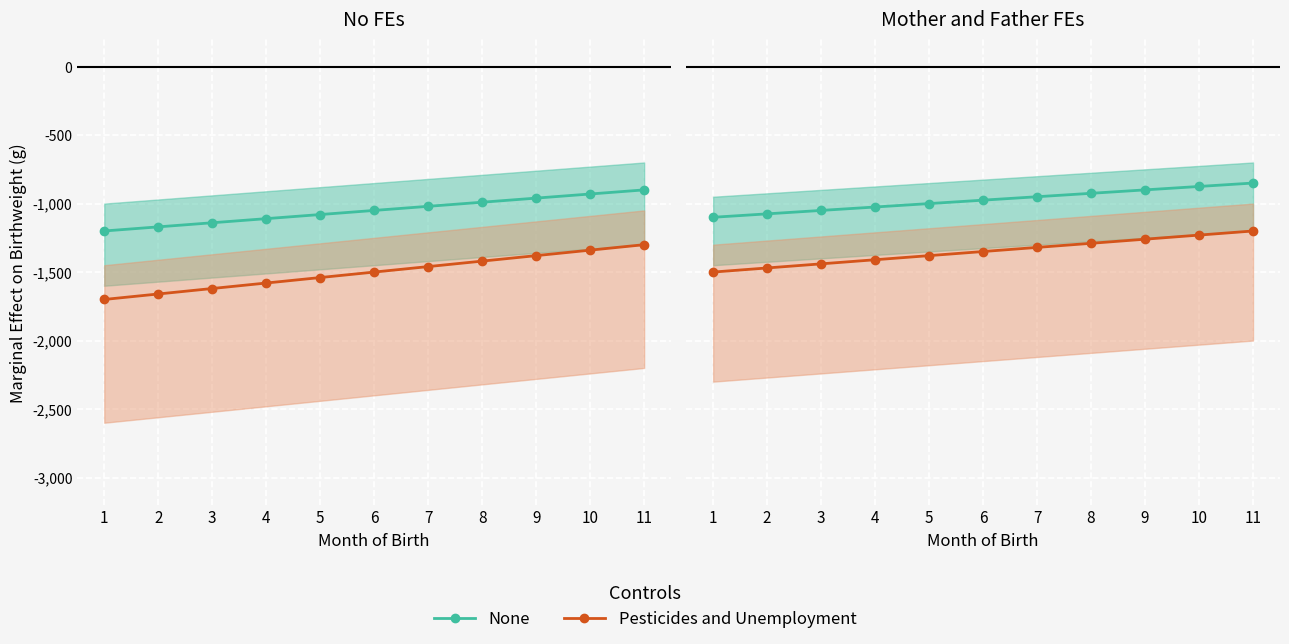

Between 3 and 8, which series saw the biggest shift?

Pesticides and Unemployment